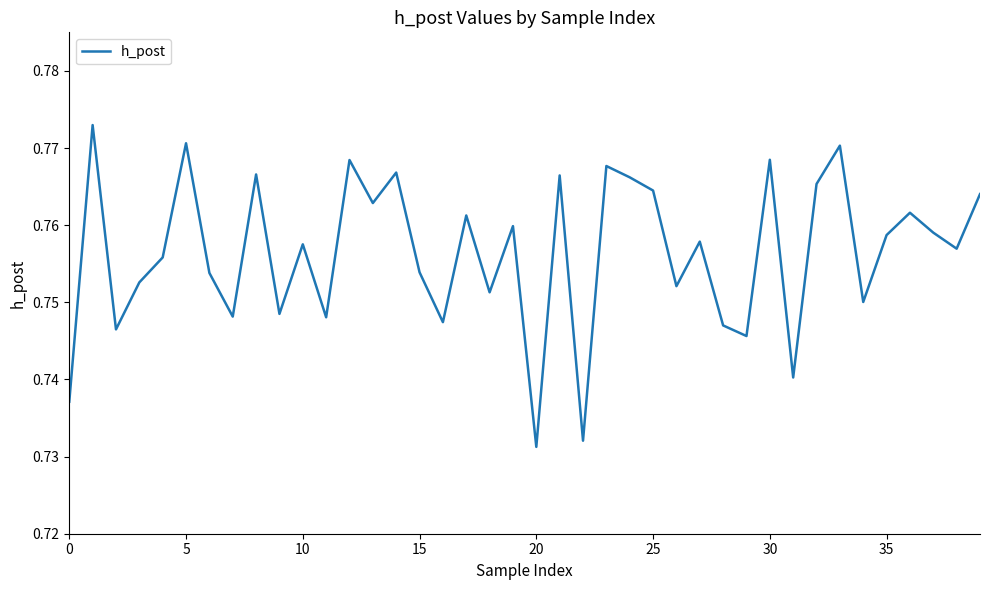

How many series are shown in this chart?

1